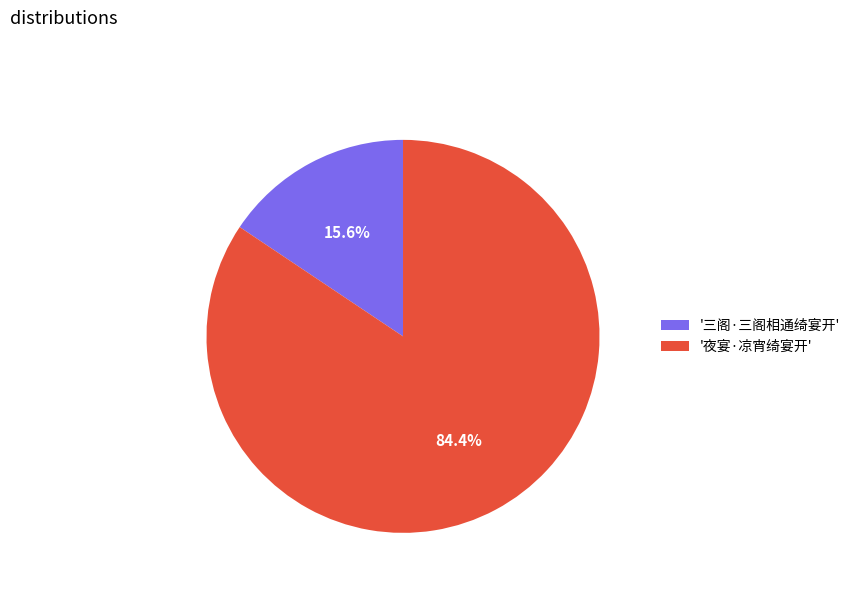

Is '三阁·三阁相通绮宴开' the majority of the pie?

No